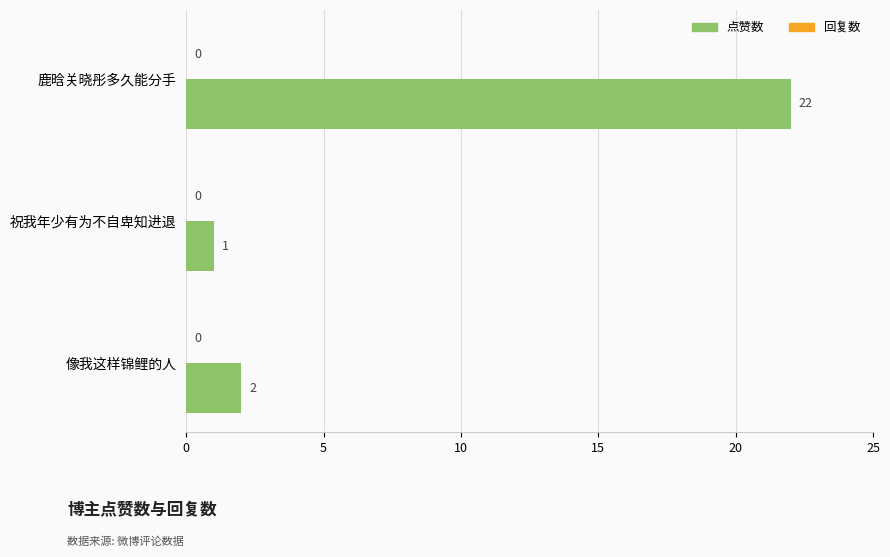

What is the label of the 1st bar from the bottom?

像我这样锦鲤的人